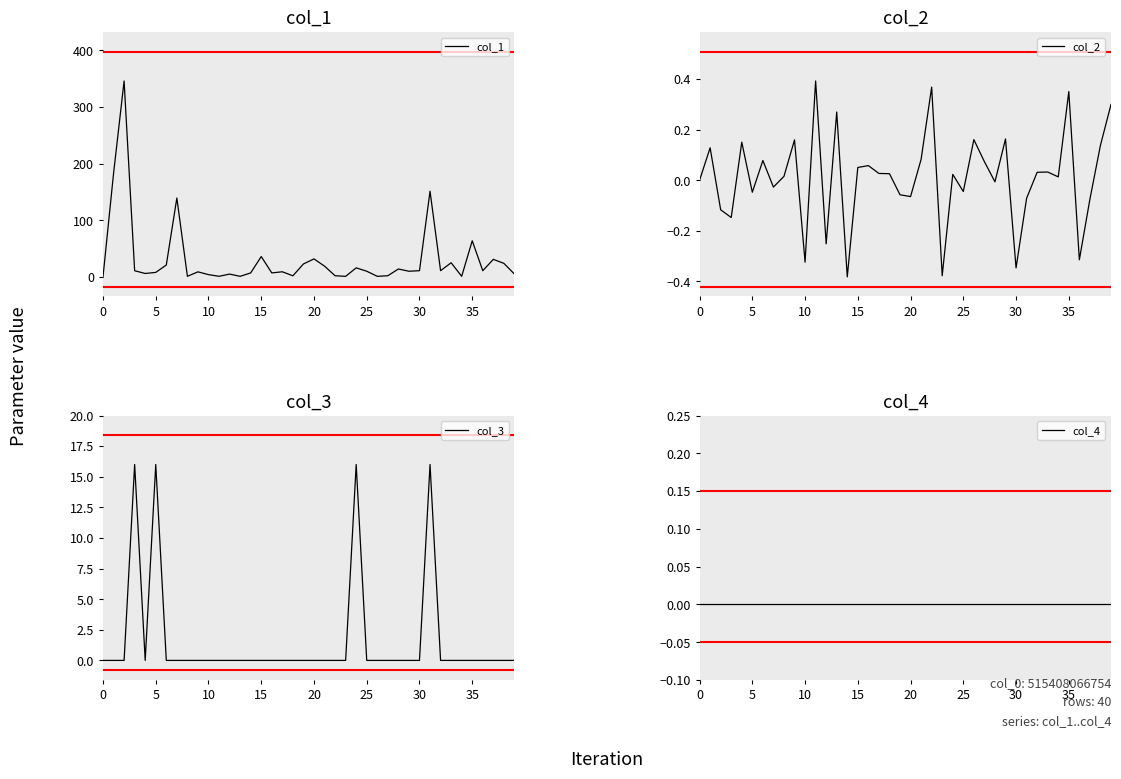

How many interior local peaks does the col_3 series have?

4